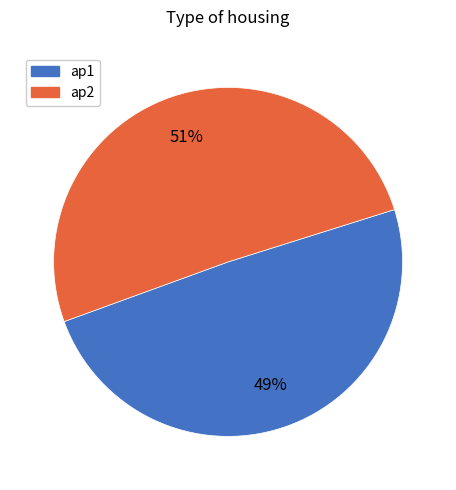

Which has a higher value, ap1 or ap2?

ap2